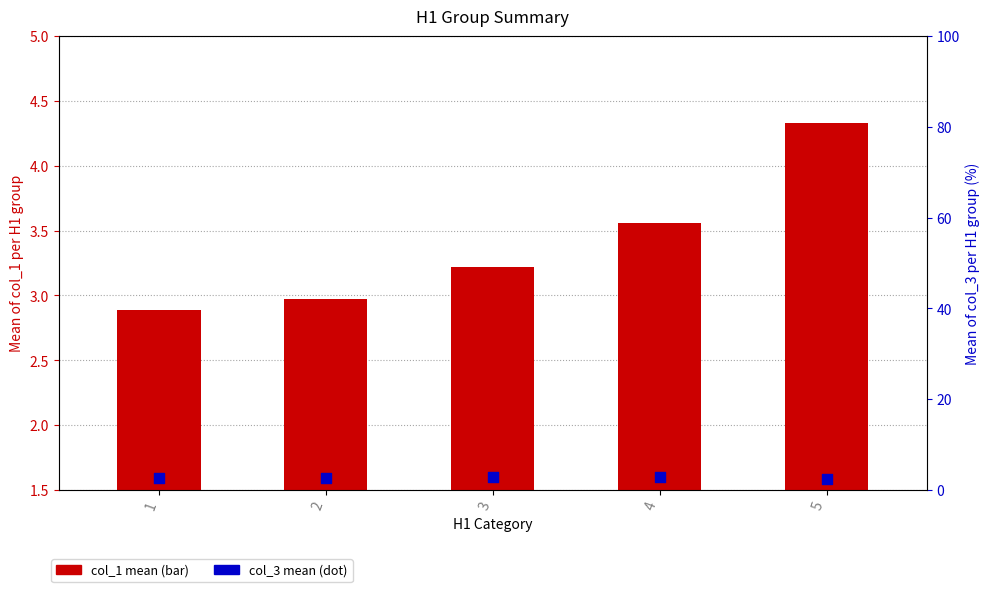

Which series has the largest Y range (max minus min)?

col_1 (mean)